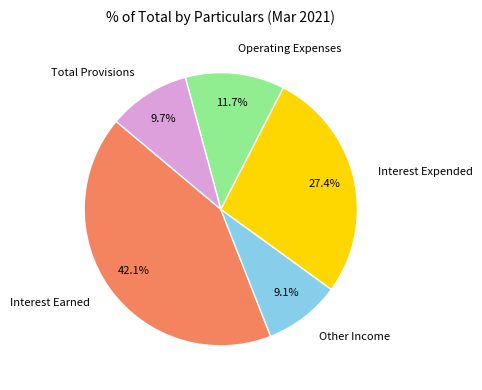

True or false: Interest Expended accounts for 27% of the total.

True